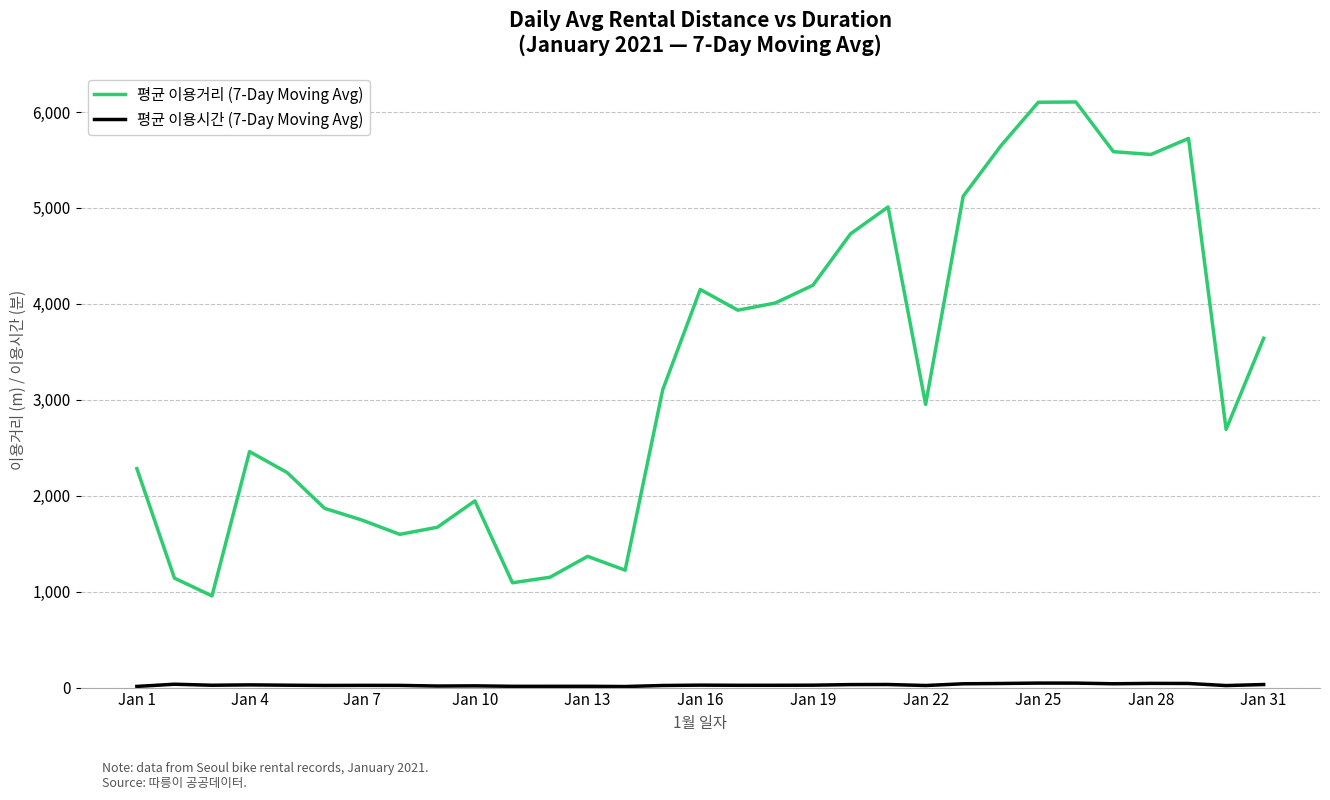

Which series has the largest range (max minus min)?

평균 이용거리 (7-Day Moving Avg)